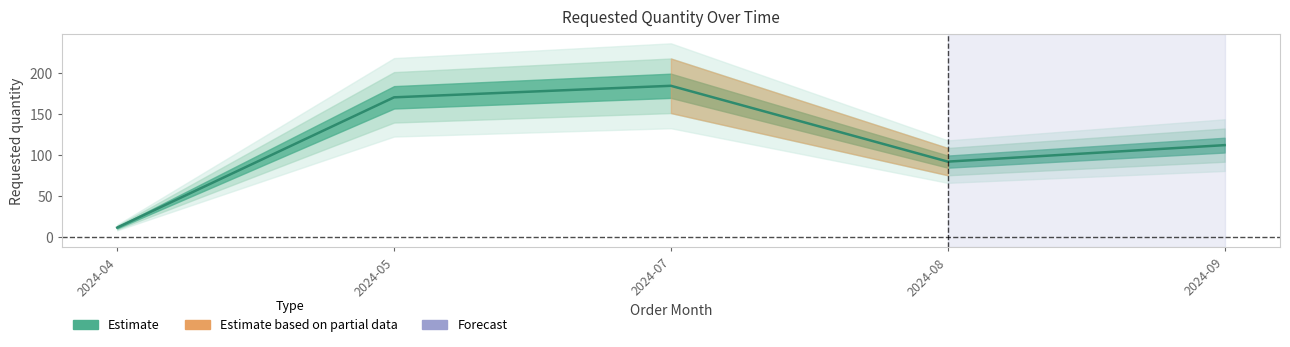

Rank the categories by value from highest to lowest.

2024-07, 2024-05, 2024-09, 2024-08, 2024-04